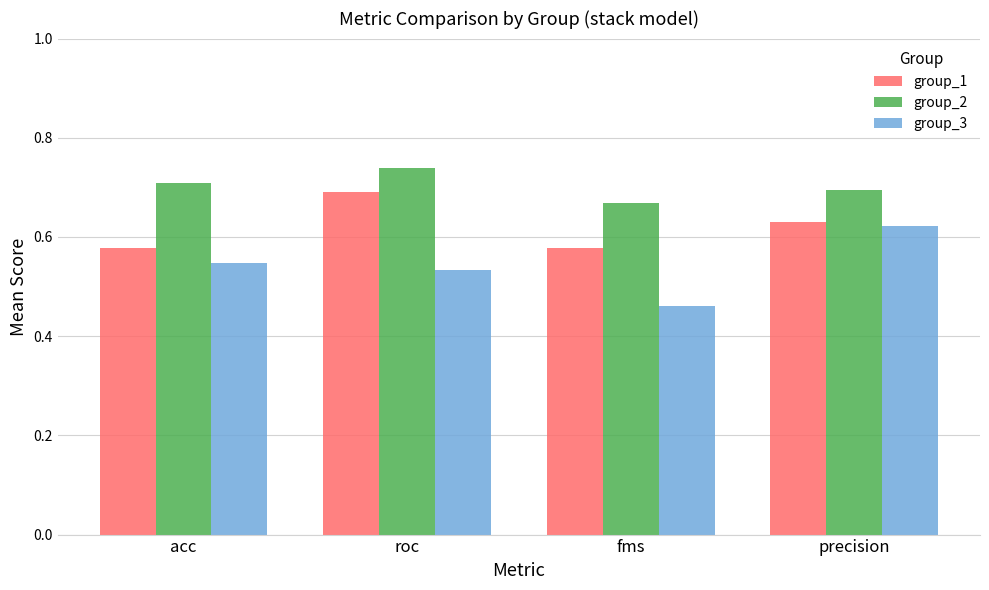

Is the value of group_2 at roc greater than the value of group_1 at roc?

Yes